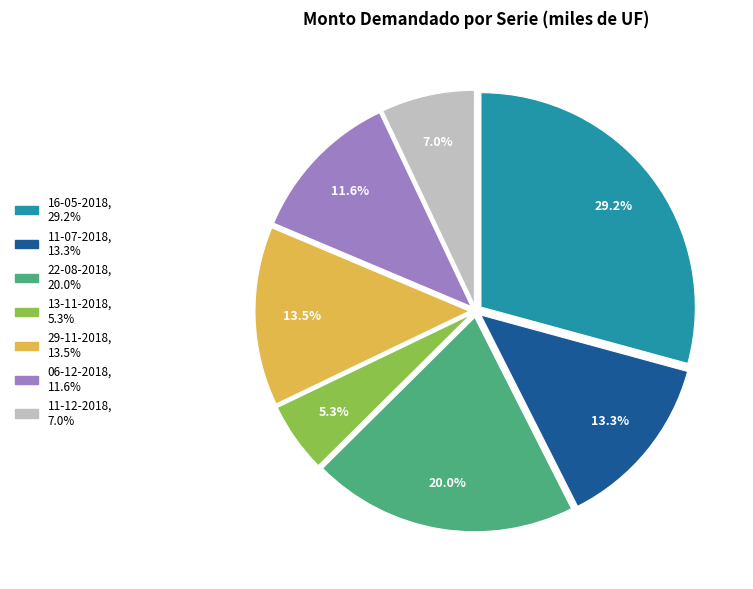

To the nearest percent, what is the combined percentage of 11-12-2018 and 29-11-2018?

21%